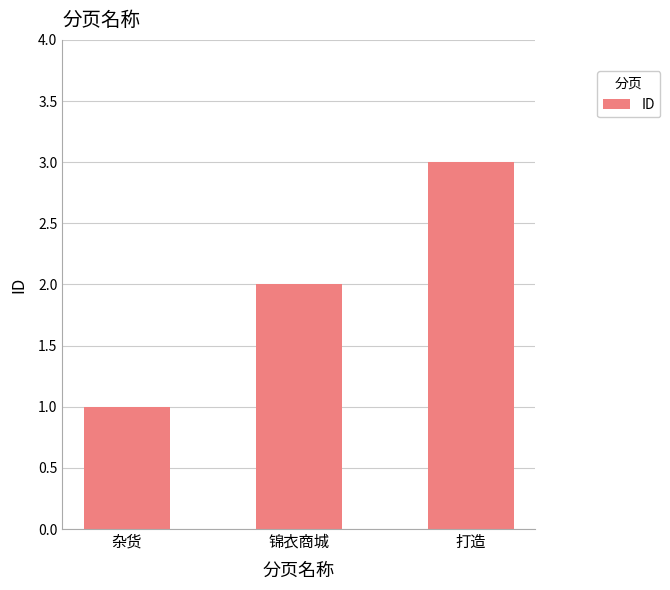

What is the difference between the values at 锦衣商城 and 杂货?

1